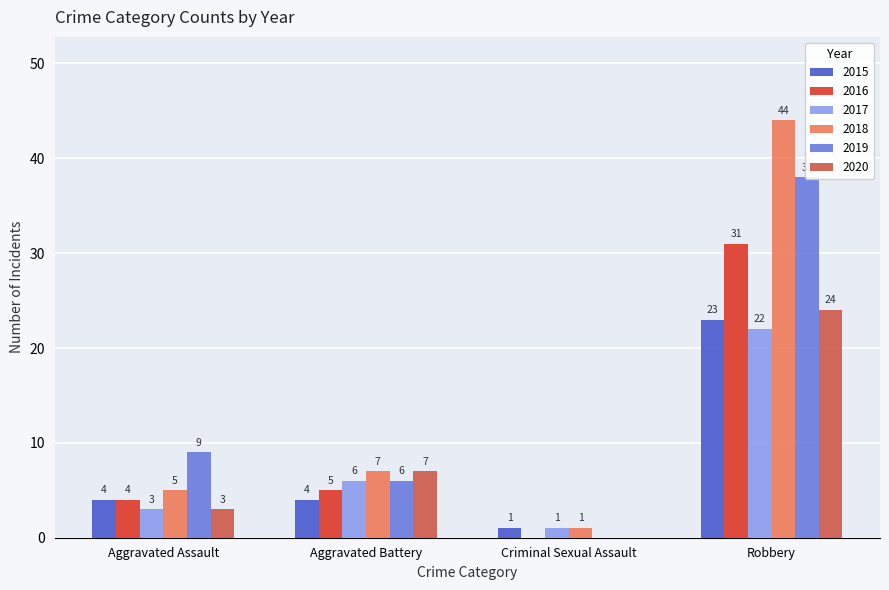

Reading left to right, list all the values displayed in this chart.

2015: 4	4	1	23
2016: 4	5	0	31
2017: 3	6	1	22
2018: 5	7	1	44
2019: 9	6	0	38
2020: 3	7	0	24